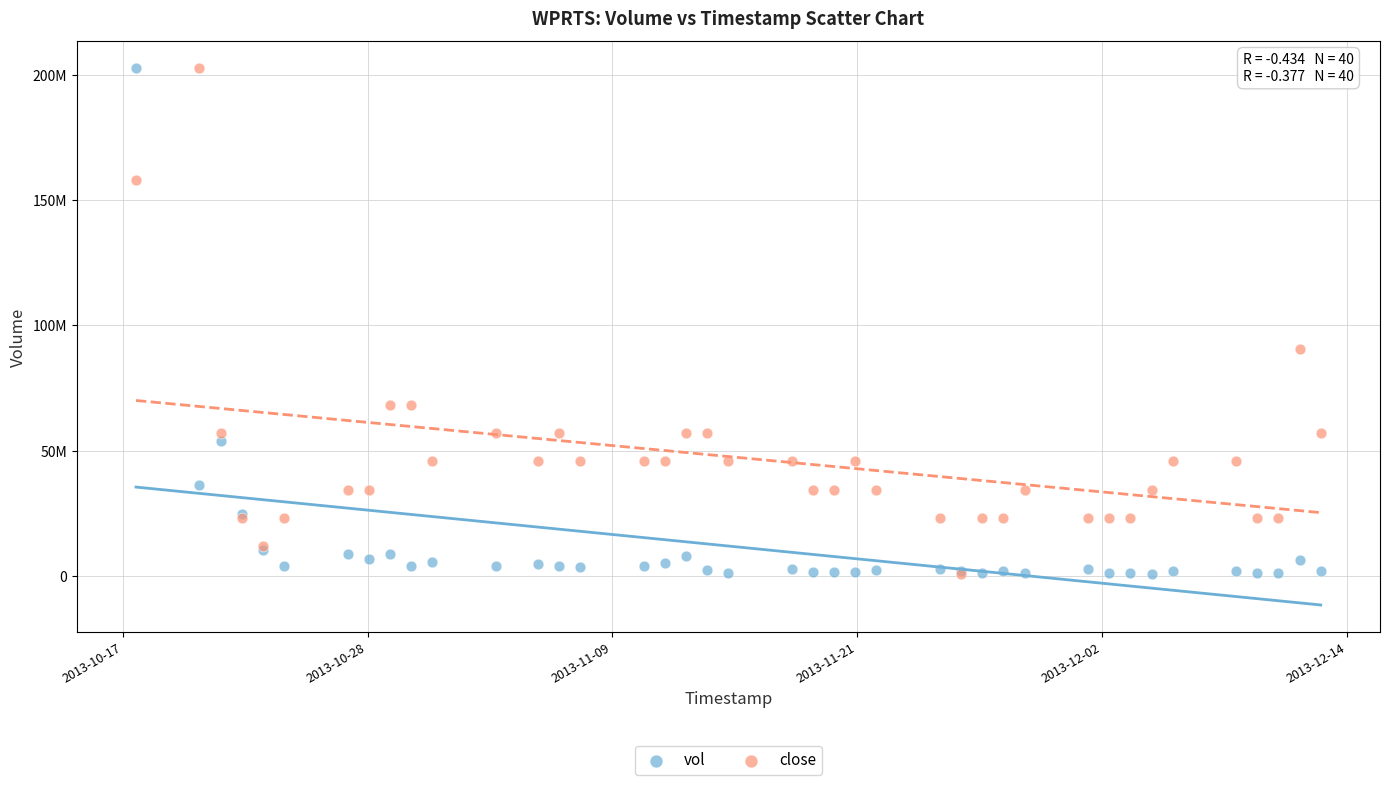

What are all the series names shown in the legend?

vol, close